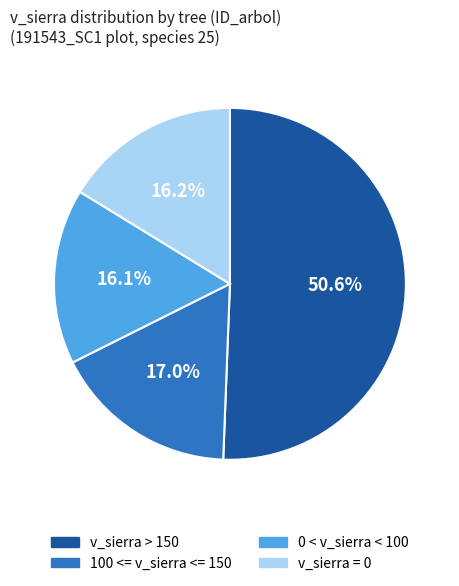

Is there a majority slice in this chart?

Yes